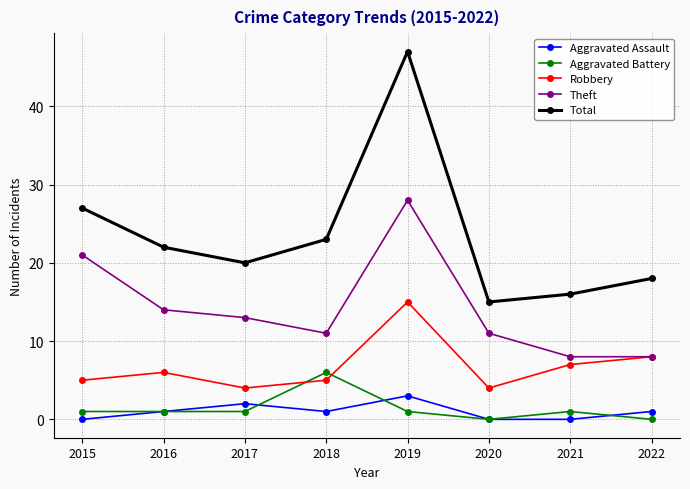

List the series in order of their peak value, lowest first.

Aggravated Assault, Aggravated Battery, Robbery, Theft, Total